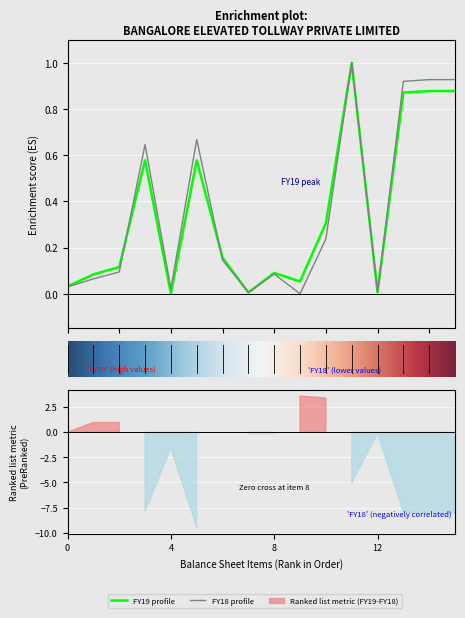

List the series in order of their overall mean, highest first.

FY18, FY19